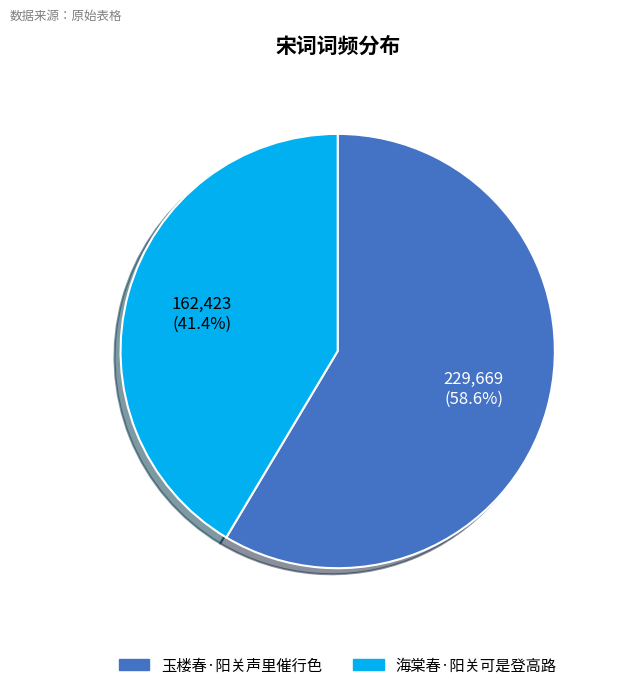

Which category has the biggest portion of the pie?

玉楼春·阳关声里催行色